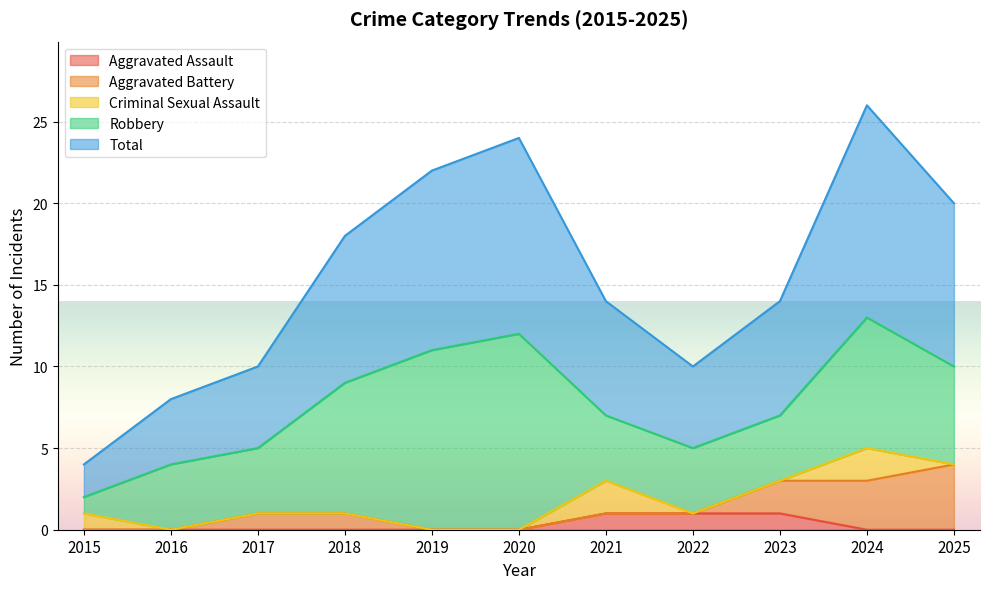

True or false: Criminal Sexual Assault has a value of 1 at 2024.

False